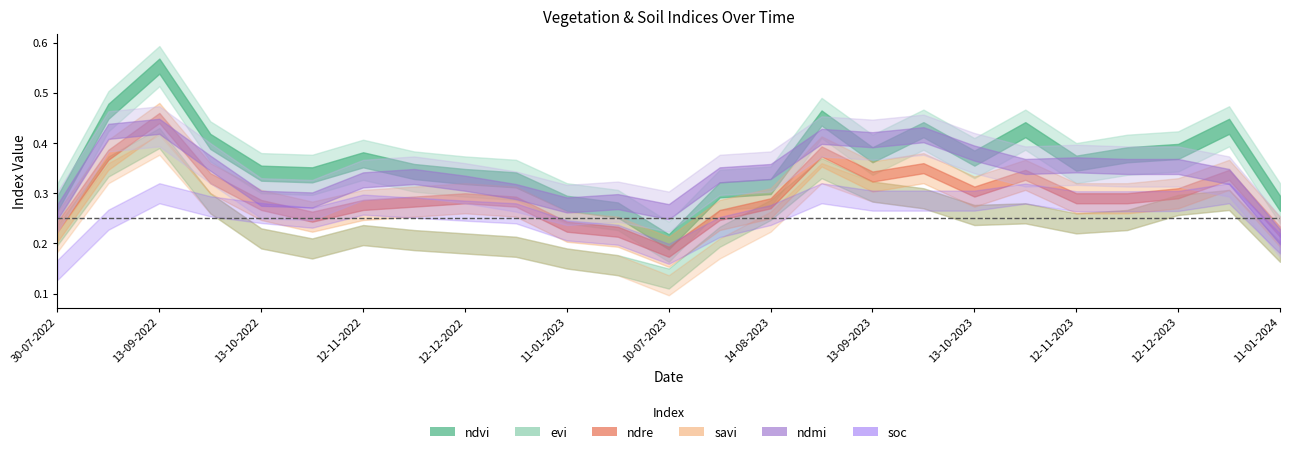

At which category is the sum across all series the highest?

24-08-2022